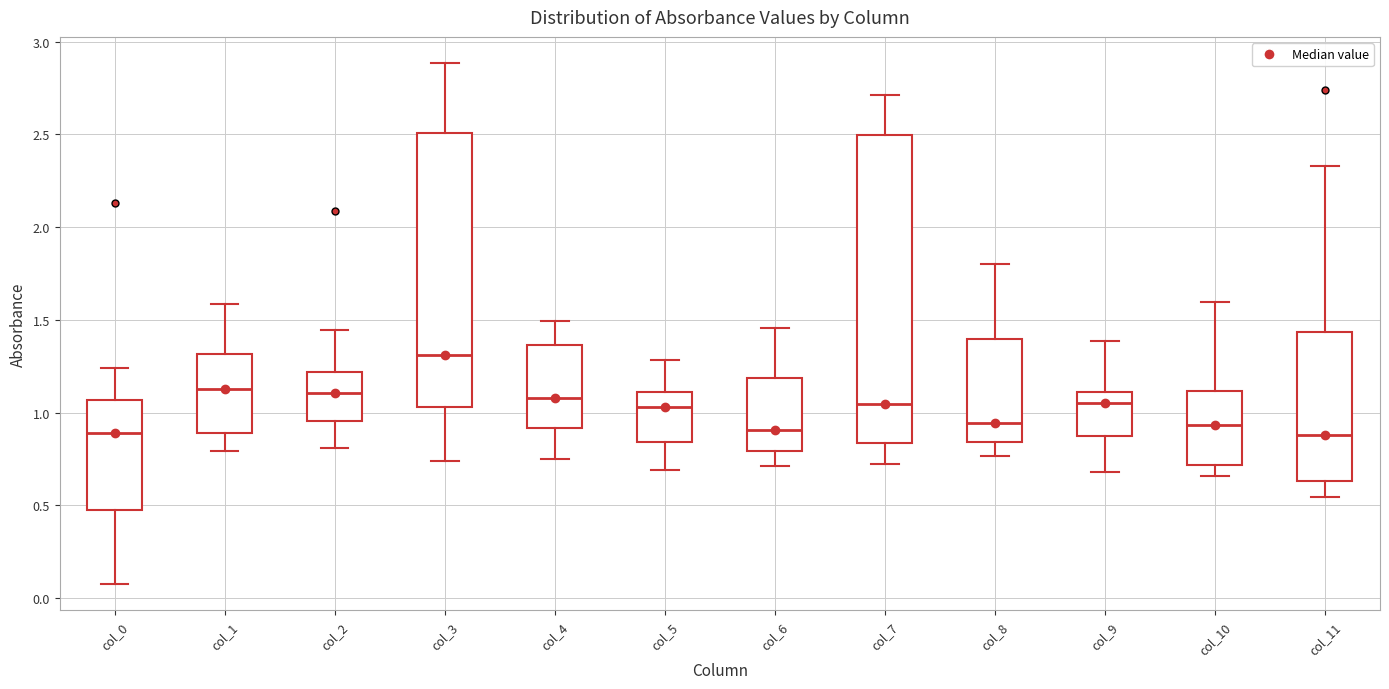

Which box's median line is the highest?

col_3